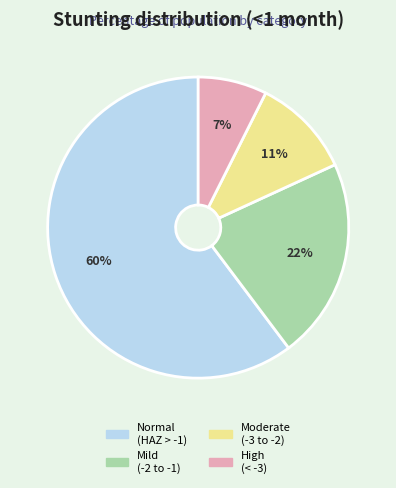

To the nearest percent, what is the average slice percentage?

25%